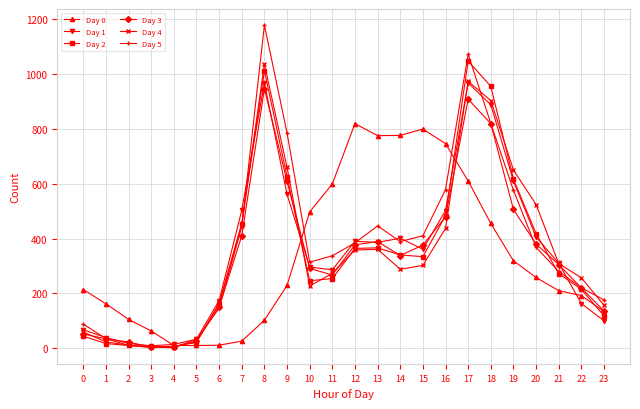

What is the total value across all series at 22?

1268